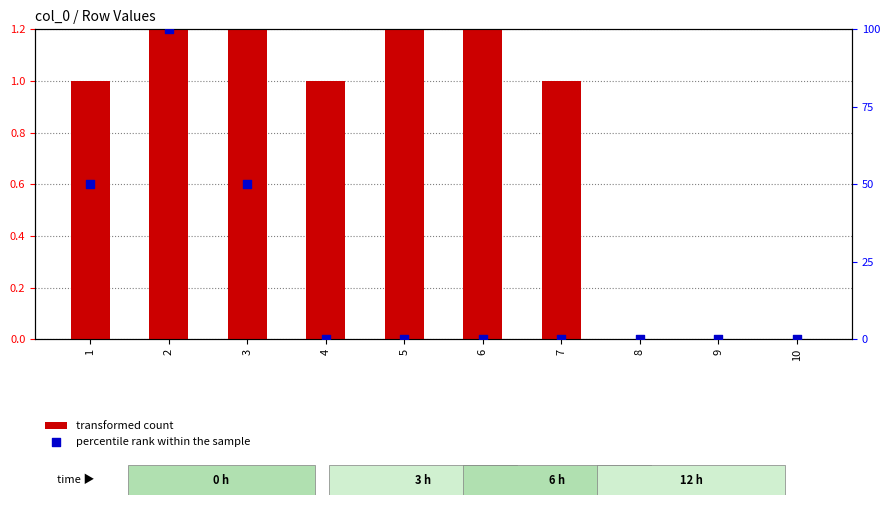

Which series contains the lowest Y value?

transformed count